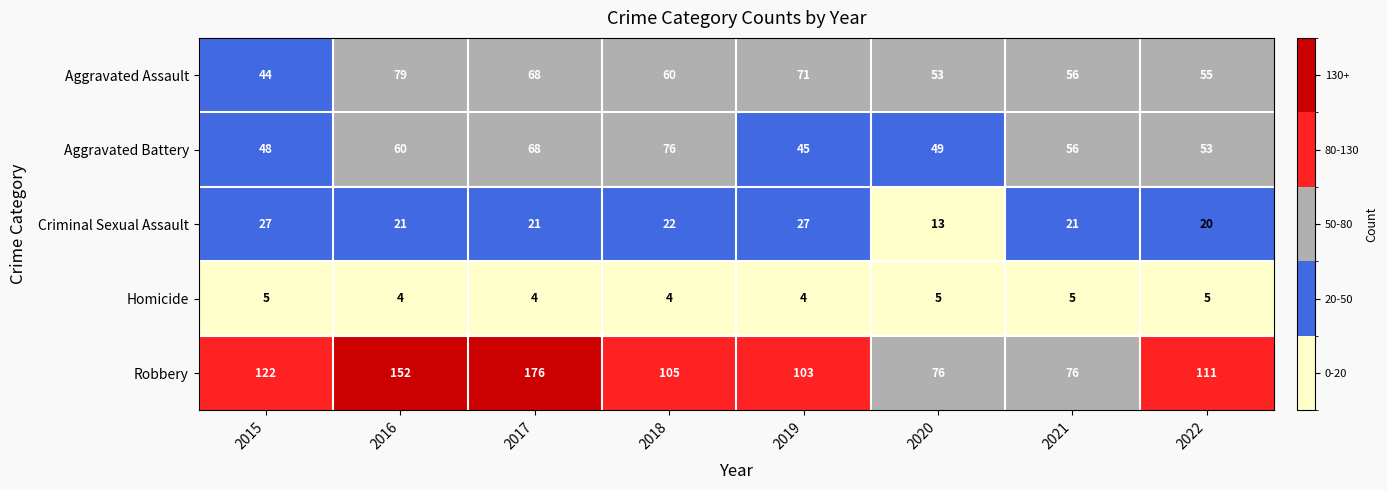

What is the average value of the Robbery series?

115